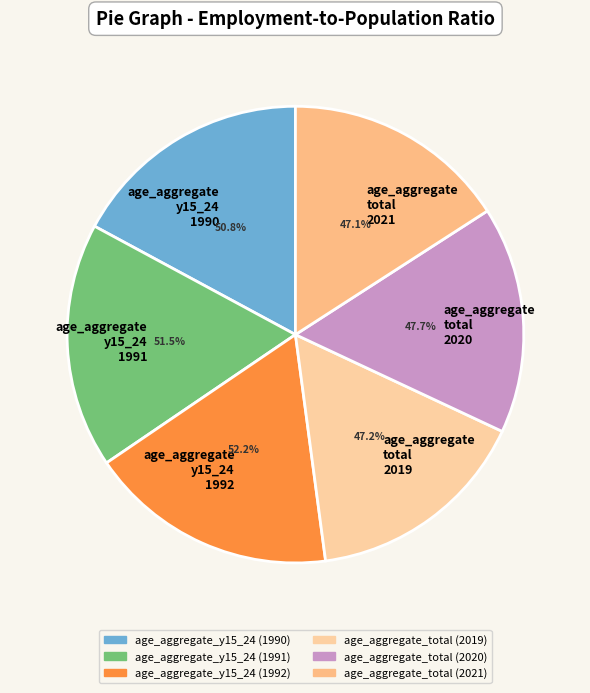

What percentage is the age_aggregate_y15_24 (1991) slice, to the nearest percent?

17%